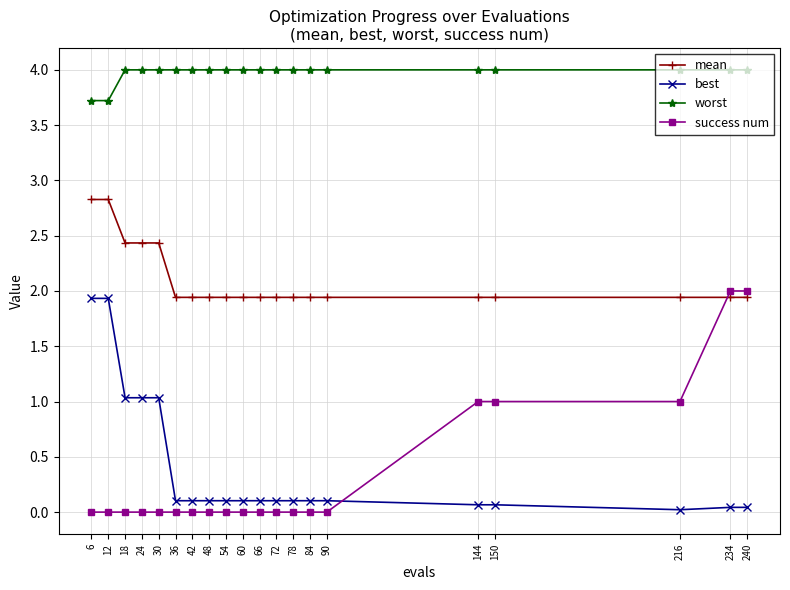

True or false: best and mean intersect in this chart.

False